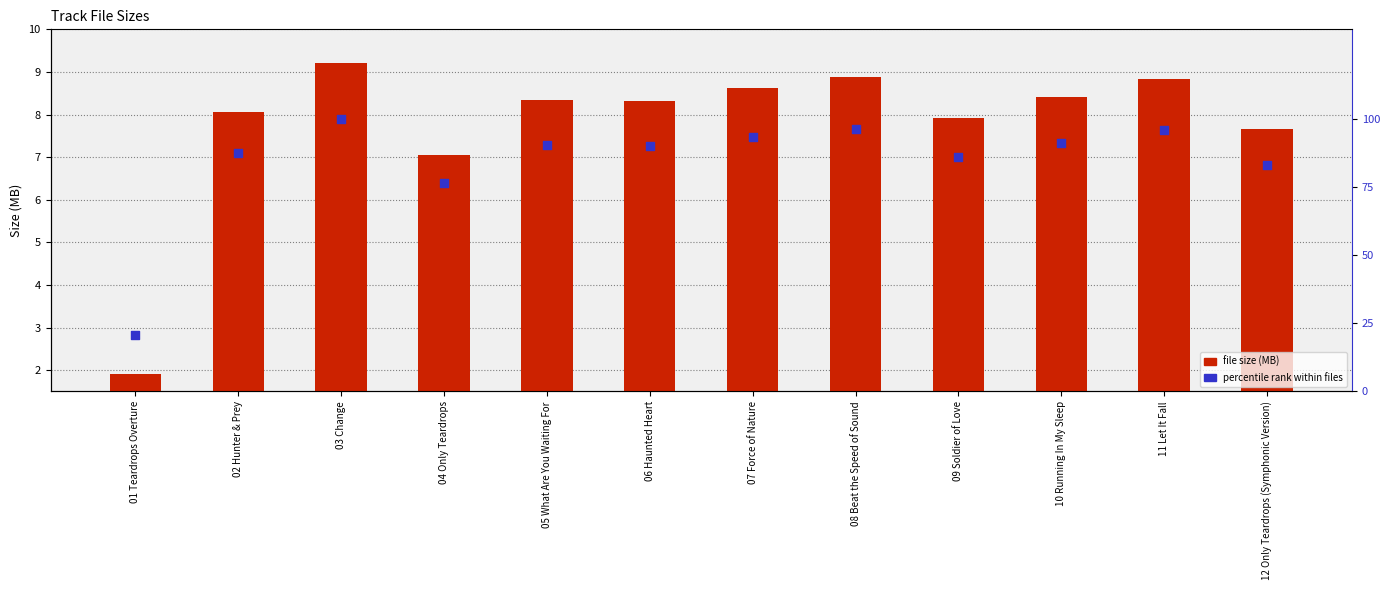

Which series has the widest spread of Y values?

percentile rank within files